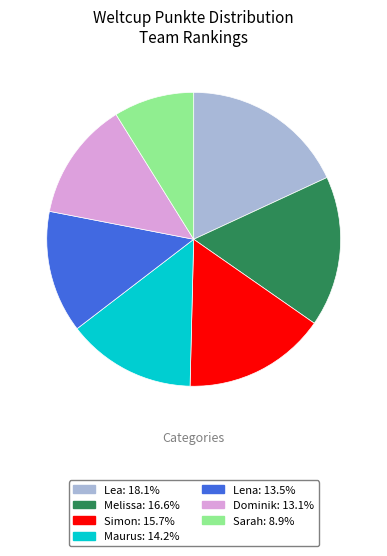

Does Lea account for over 50% of the chart?

No